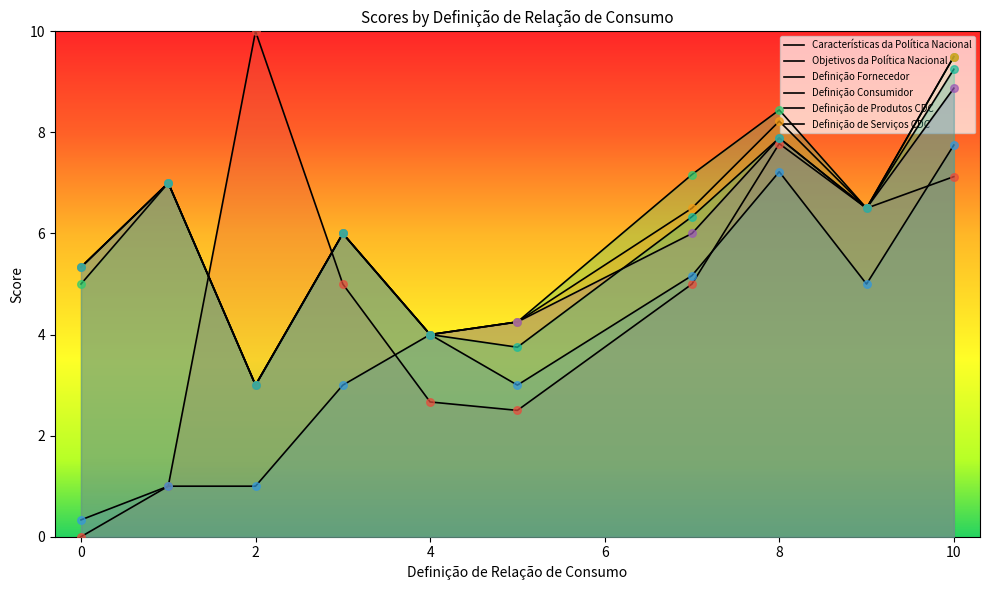

Which series has the largest total across all categories?

Definição Fornecedor